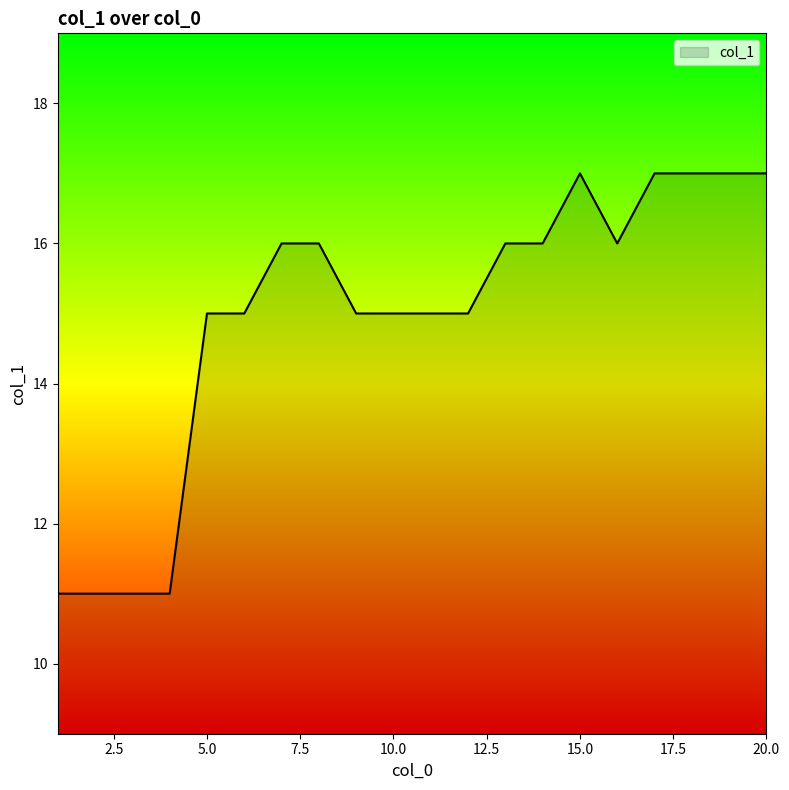

What is the difference between the maximum and minimum values?

6